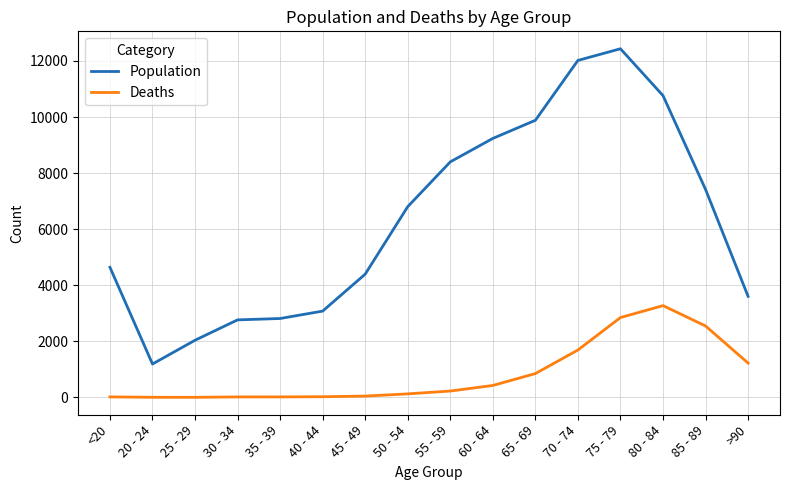

What is the difference between the maximum and minimum values in the Population series?

11243